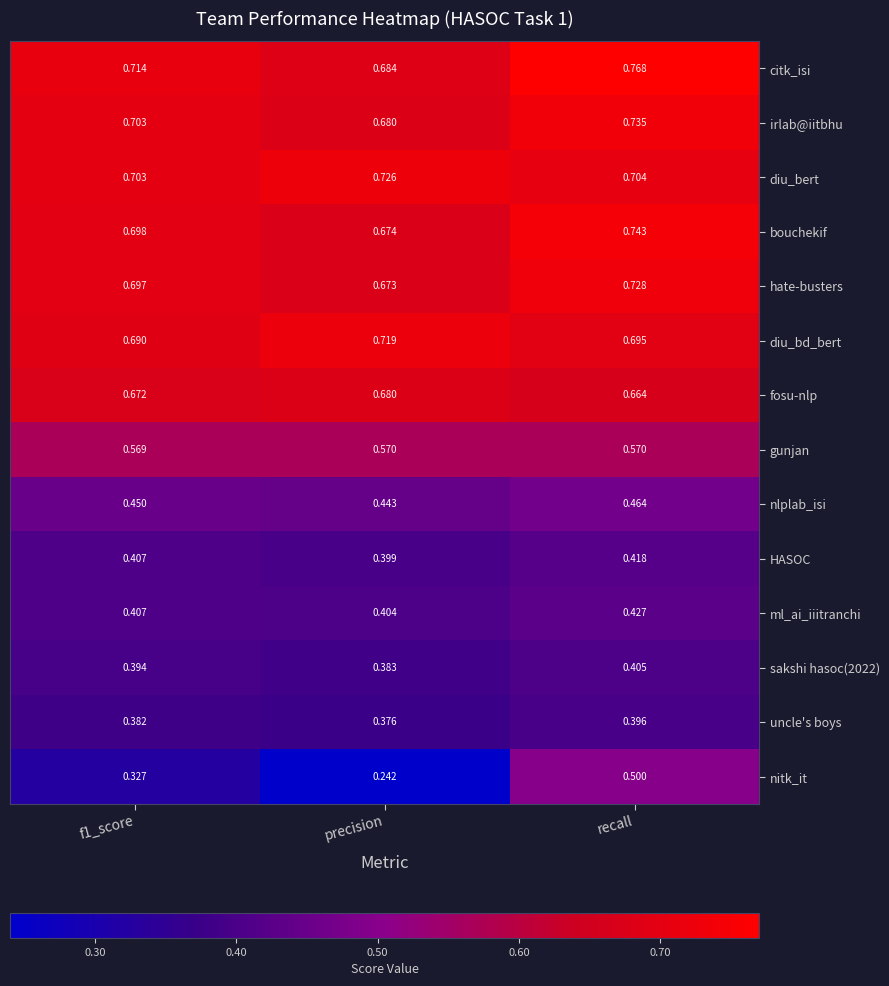

Which series has the widest spread of values?

nitk_it